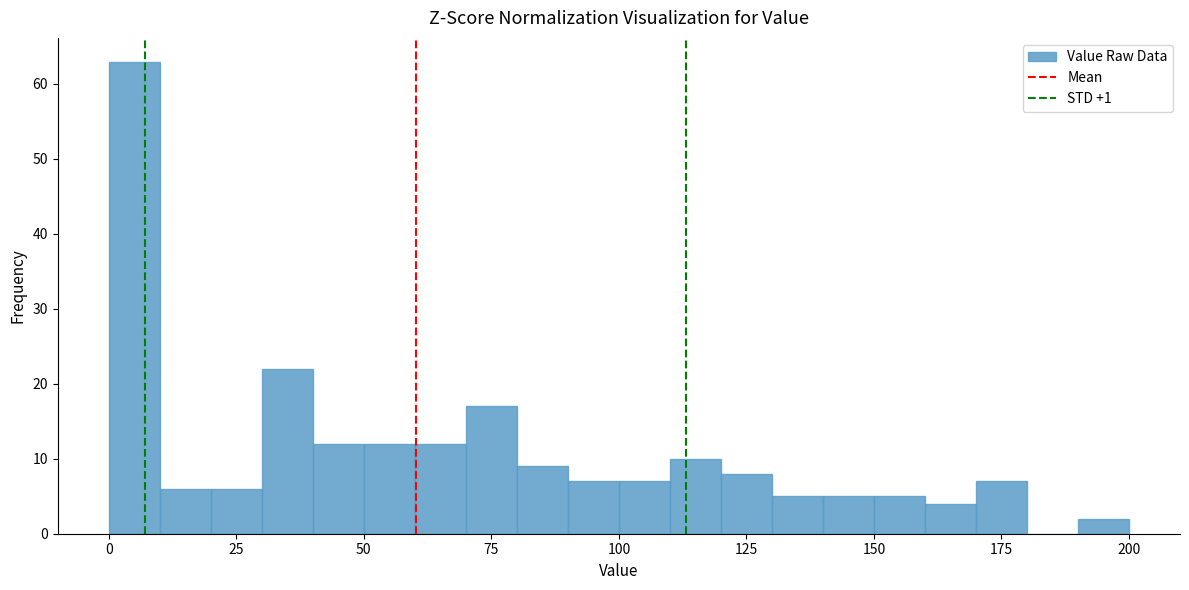

Read against the x-axis, roughly where is the centre of the tallest bar?

5